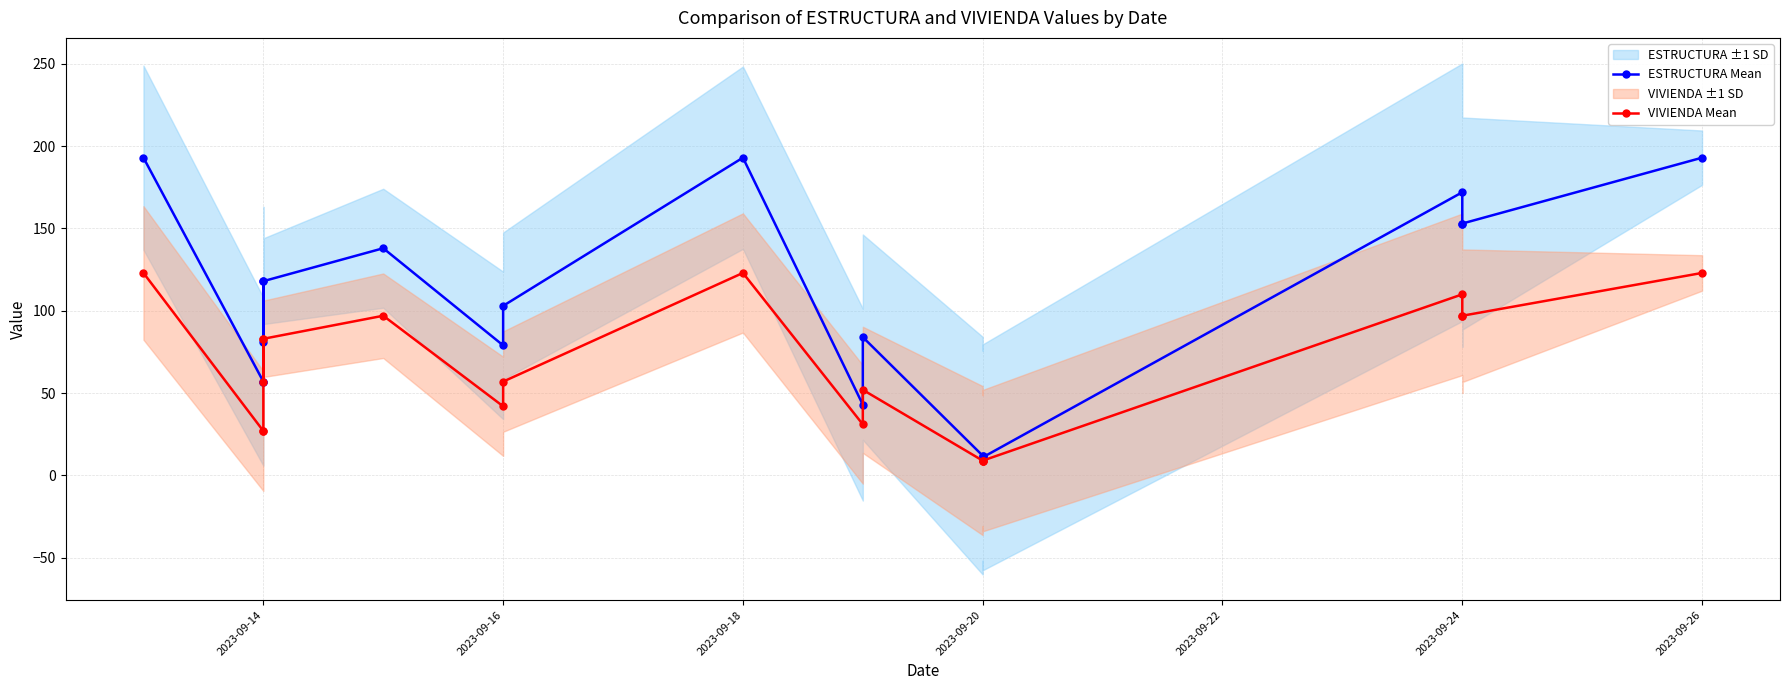

Which series has the widest spread of values?

ESTRUCTURA Mean